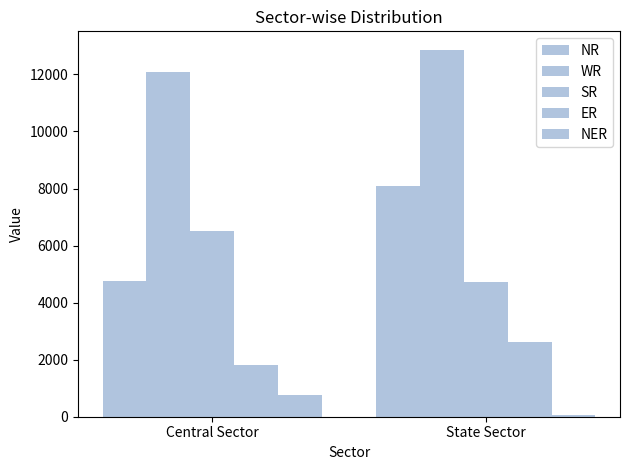

Count the number of data series in this chart.

5